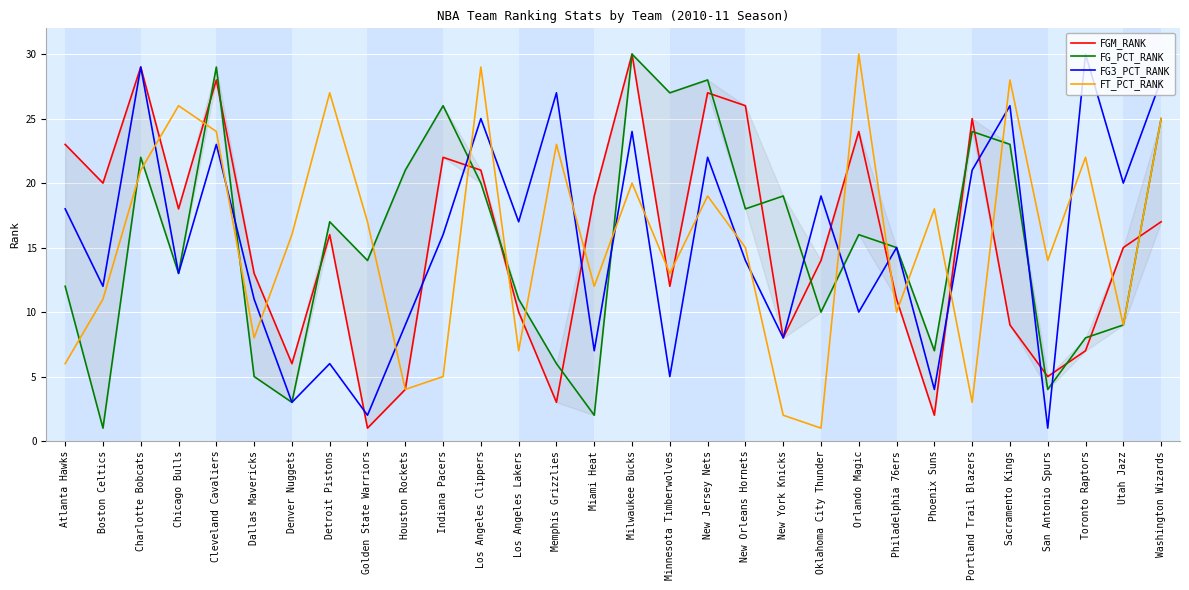

What is the label of the 16th point from the right?

Miami Heat